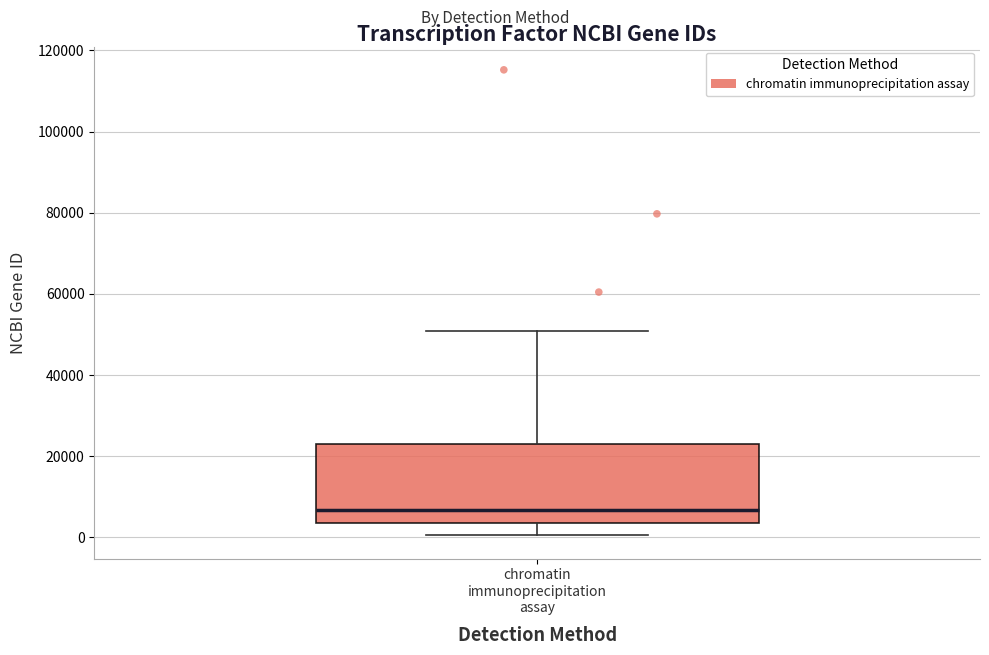

Where is the upper edge of the box for chromatin immunoprecipitation assay on the y-axis? The values are not printed on the chart, so give them approximately, as read against the axis.

24000